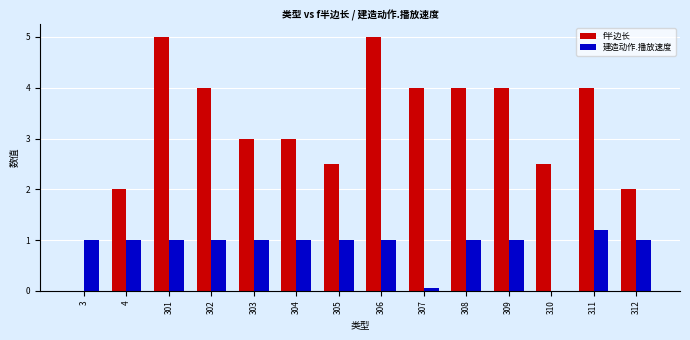

Between 4 and 303, which series saw the biggest shift?

f半边长